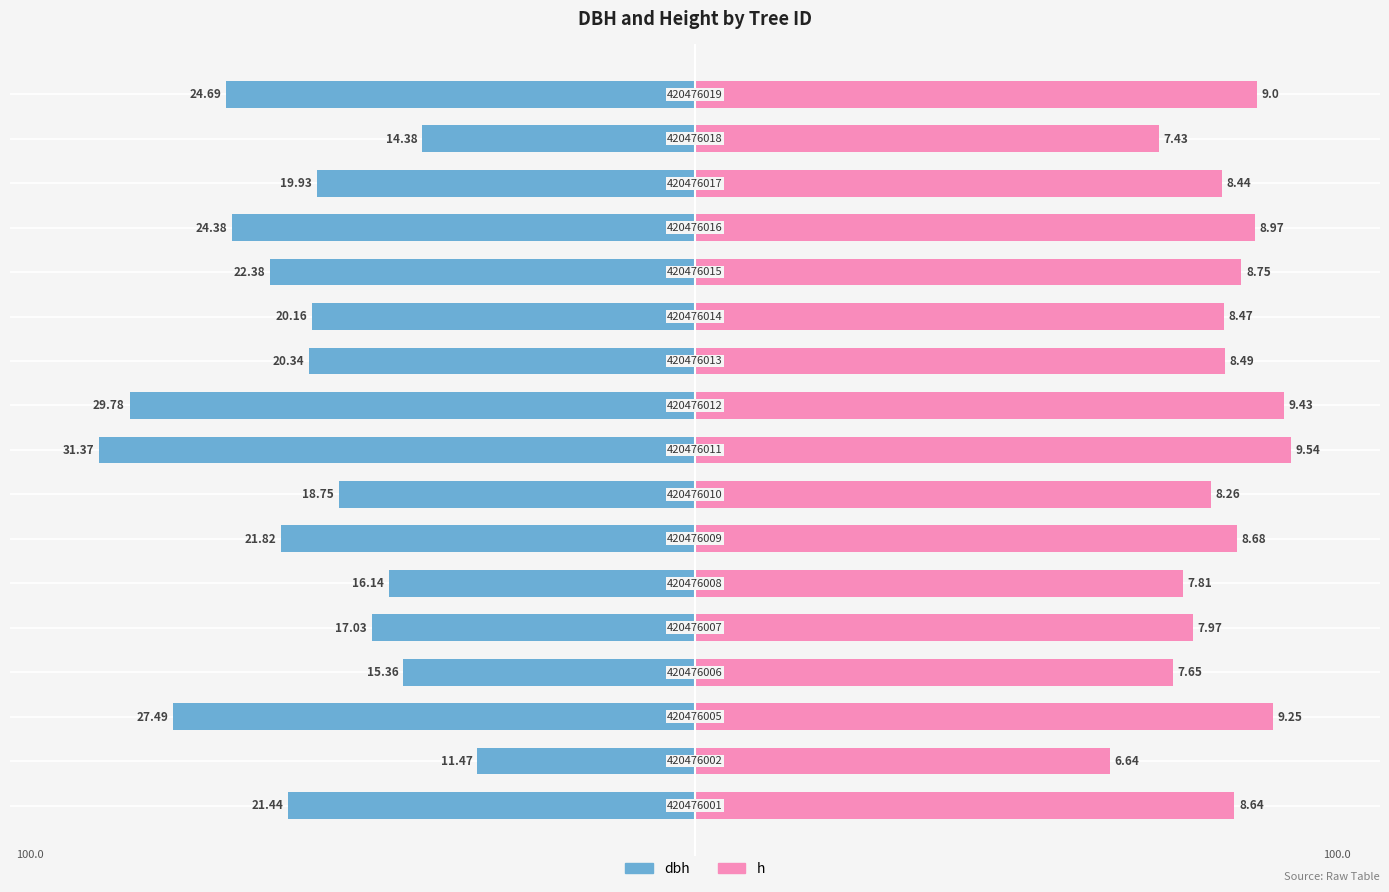

How many values in the h series exceed 88?

11